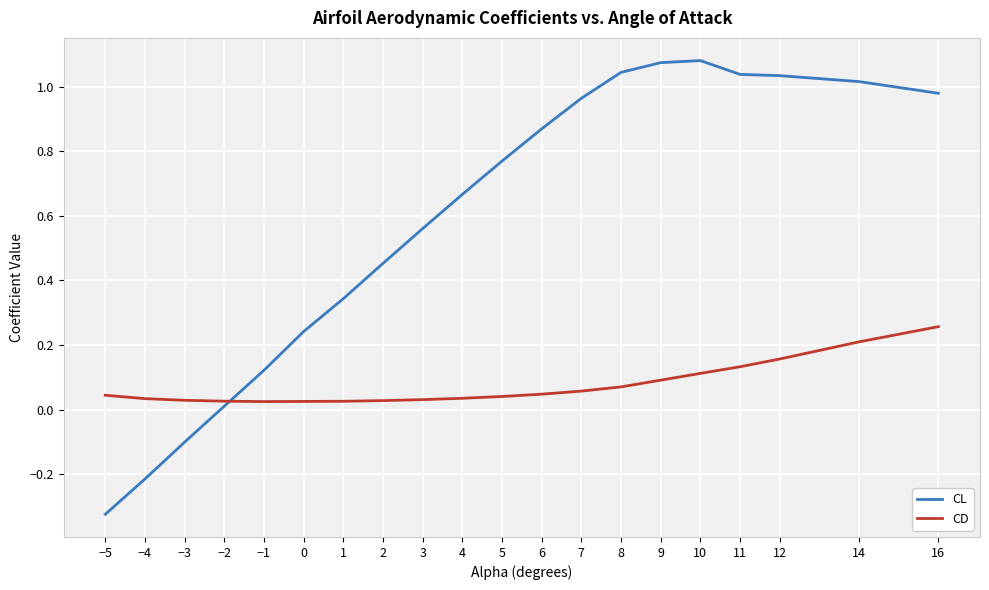

What position from the right is −4?

19